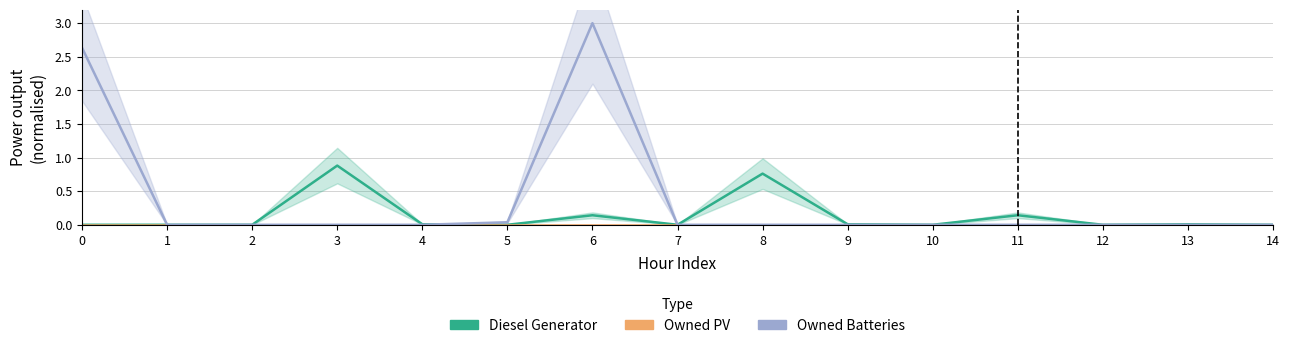

Reading left to right, what are all the values shown in this chart?

Diesel Generator (Estimate): 0.0	0.0	0.0	0.9	0.0	0.0	0.1	0.0	0.8	0.0	0.0	0.1	0.0	0.0	0.0
Owned PV (Partial): 0.0	0.0	0.0	0.0	0.0	0.0	0.0	0.0	0.0	0.0	0.0	0.0	0.0	0.0	0.0
Owned Batteries (Forecast): 2.6	0.0	0.0	0.0	0.0	0.0	3.0	0.0	0.0	0.0	0.0	0.0	0.0	0.0	0.0